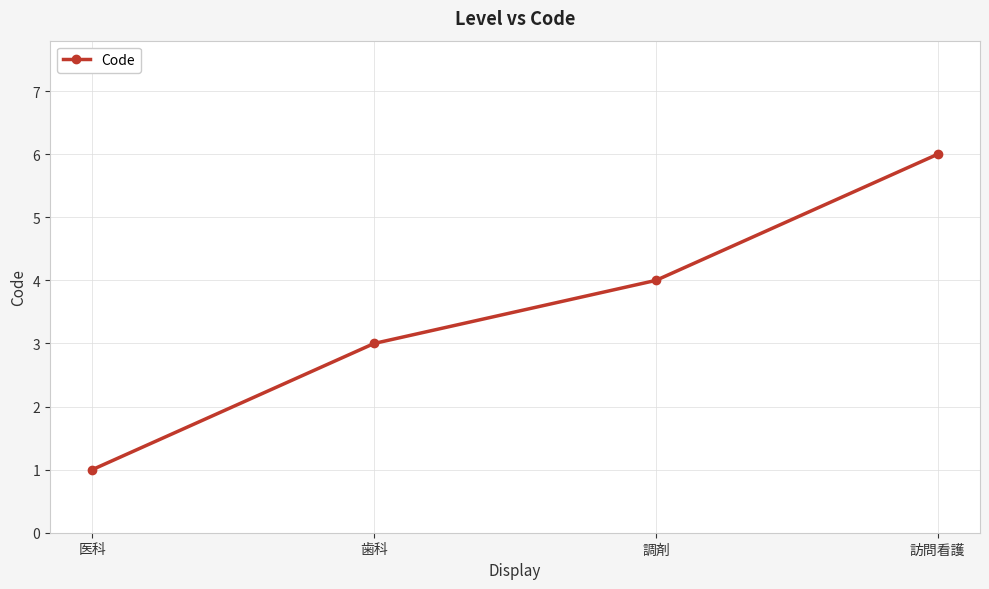

At which category does the chart reach its minimum across all series?

医科